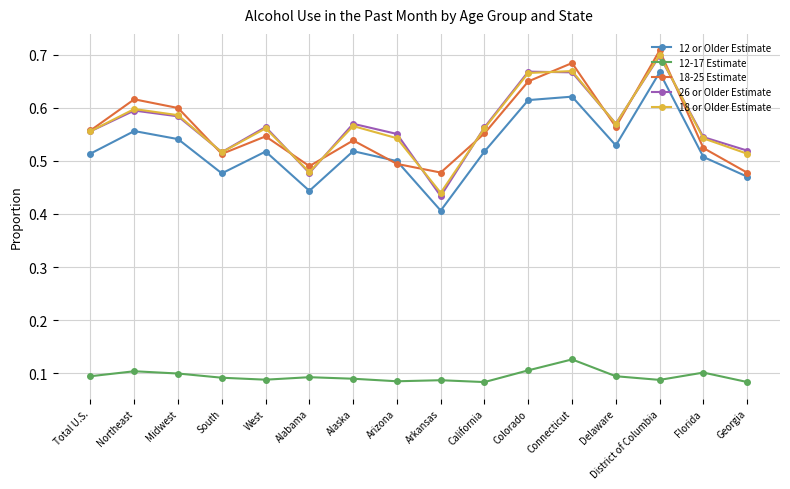

What is the total value across all series at Midwest?

2.4